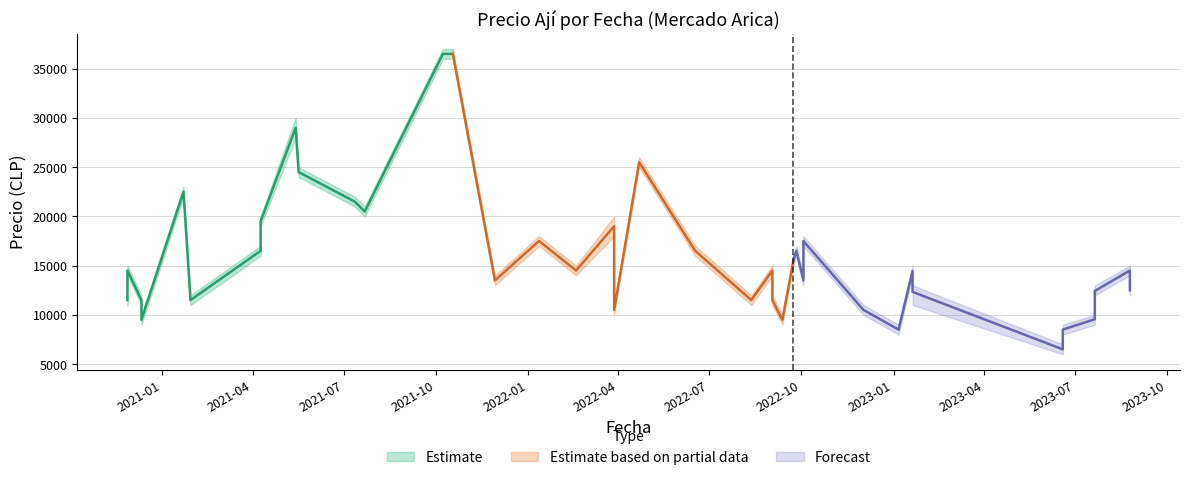

At which category does Precio promedio ponderado reach its first local peak?

3